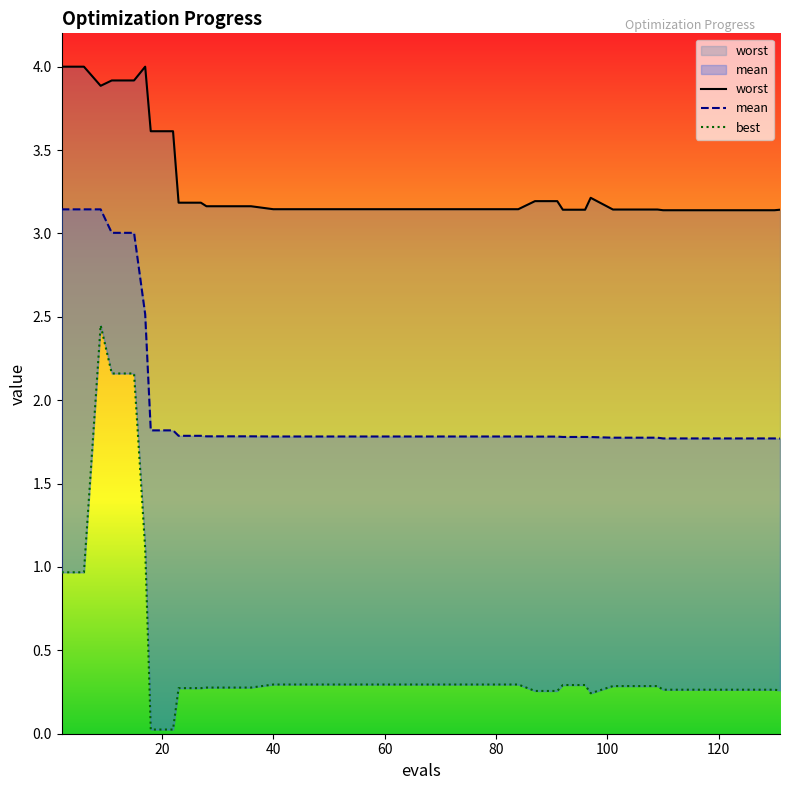

List the series in order of their overall mean, highest first.

worst, mean, best